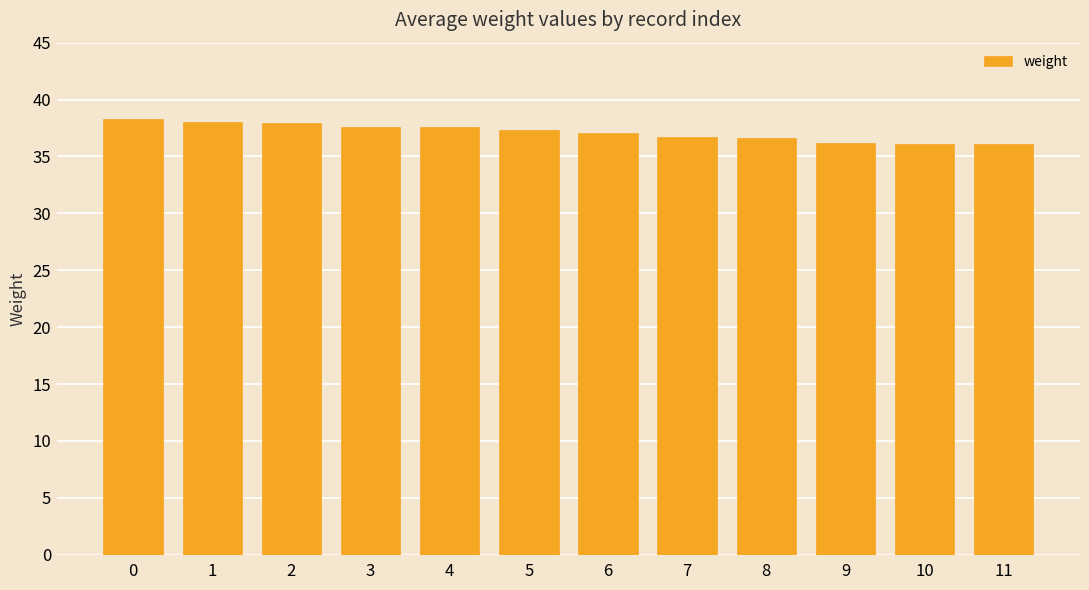

What is the ratio of the value at 4 to the value at 0?

1.0